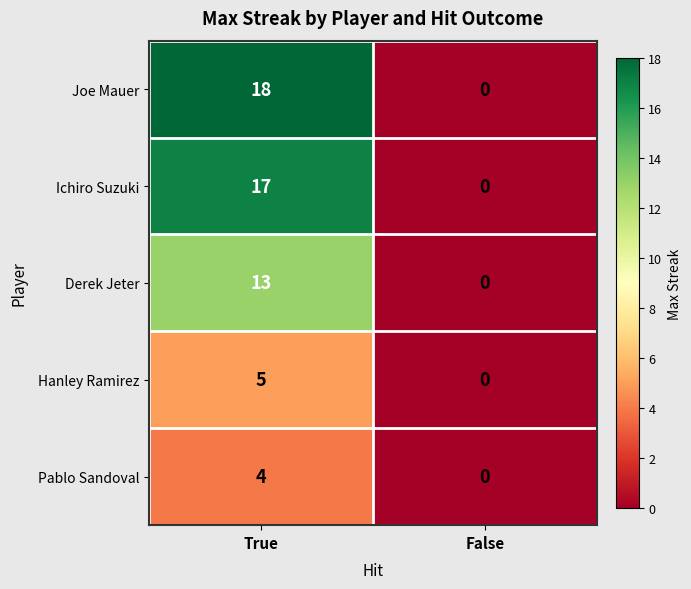

How many values in the Derek Jeter series are below 13?

1